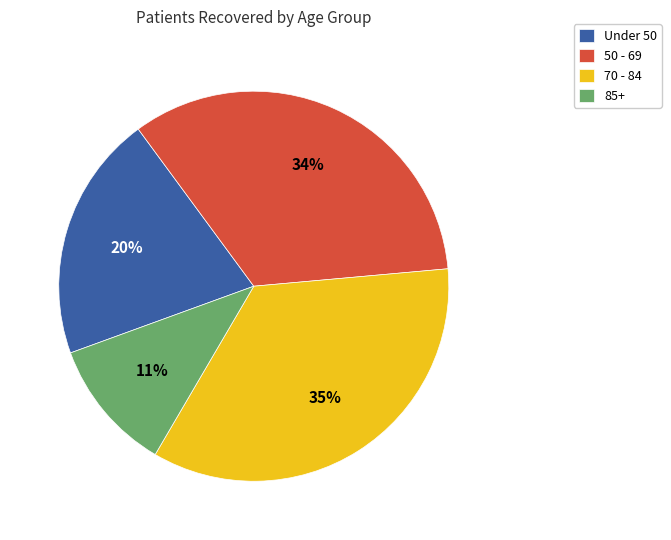

To the nearest percent, what is the average slice percentage?

25%